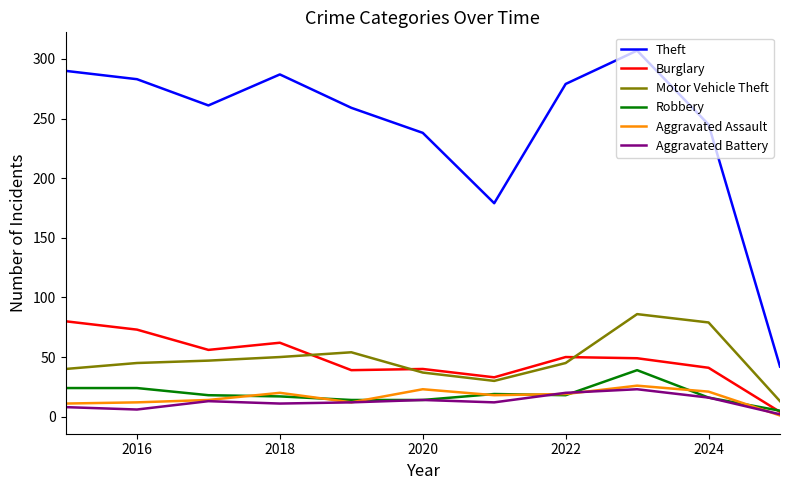

Is this an area chart (filled region under the line)?

No